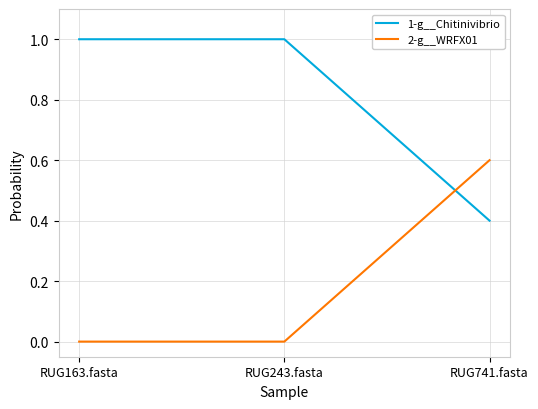

Is it true that 1-g__Chitinivibrio equals 1.0 at RUG163.fasta?

True